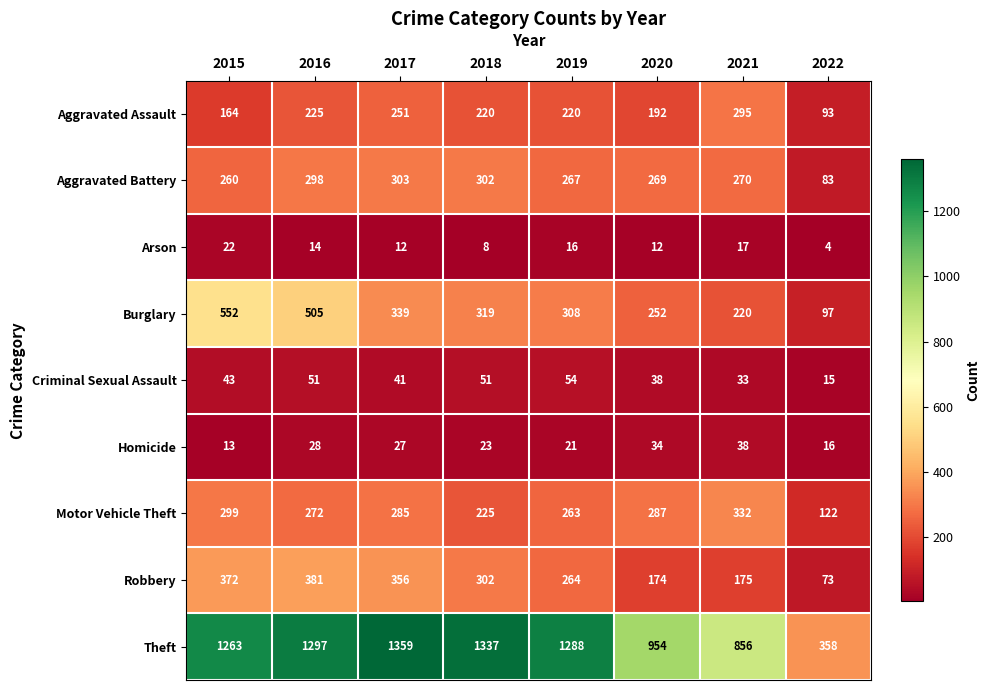

Is it true that Burglary equals 698 at 2016?

False